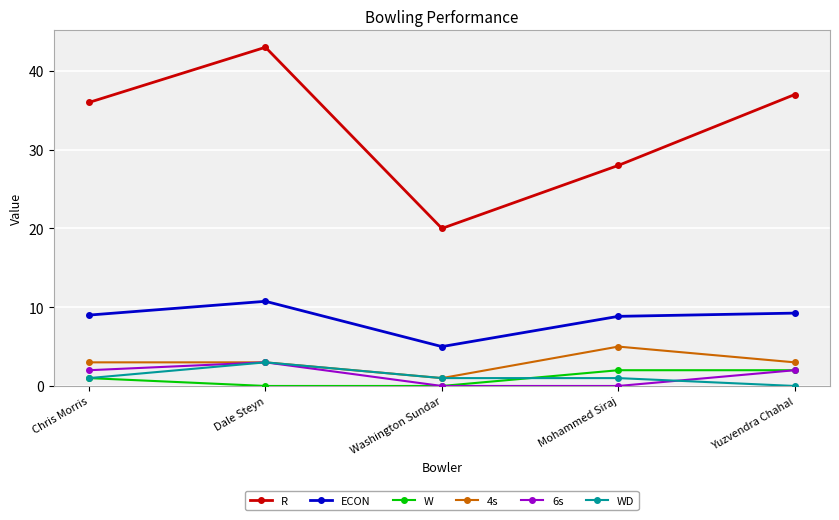

The ECON series shows 9.2 at Yuzvendra Chahal. True or false?

True